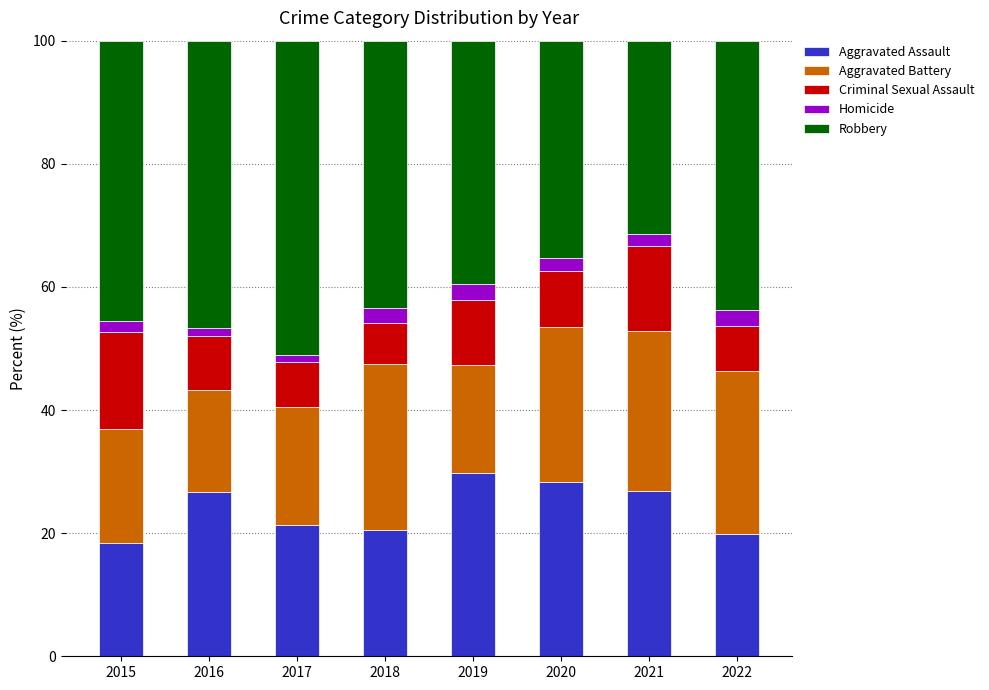

What is the difference between the Aggravated Assault values at 2018 and 2020?

7.8